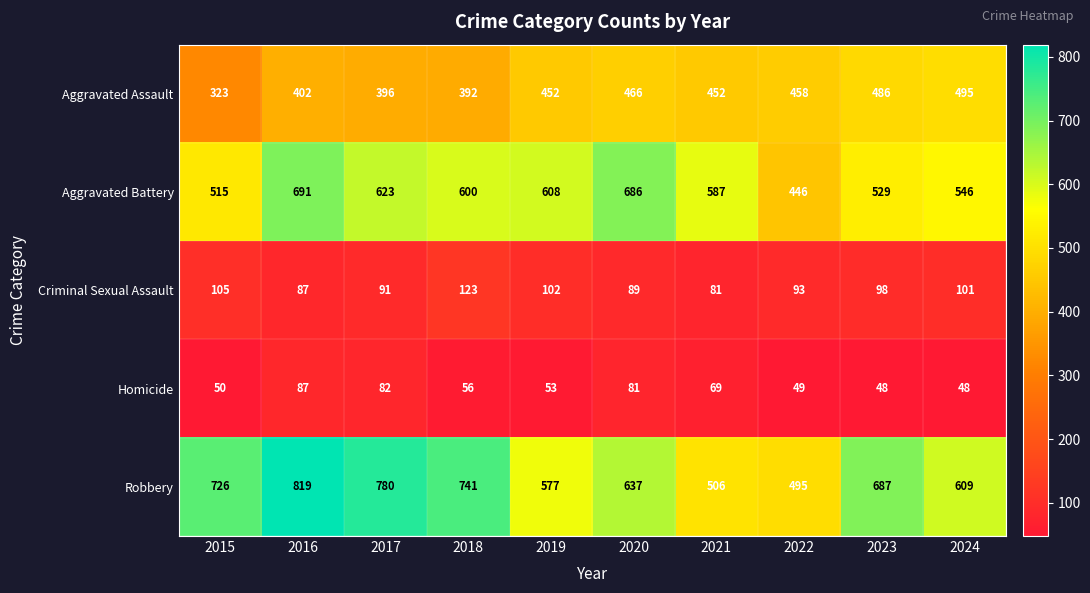

At which label does Homicide first exceed 56?

2016